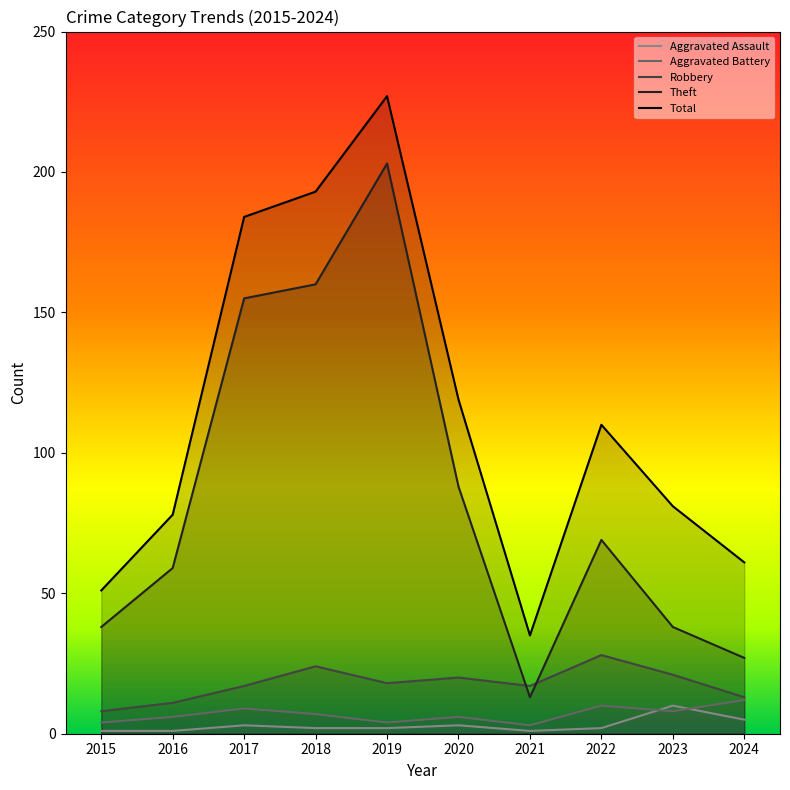

What is the total value across all series at 2015?

102